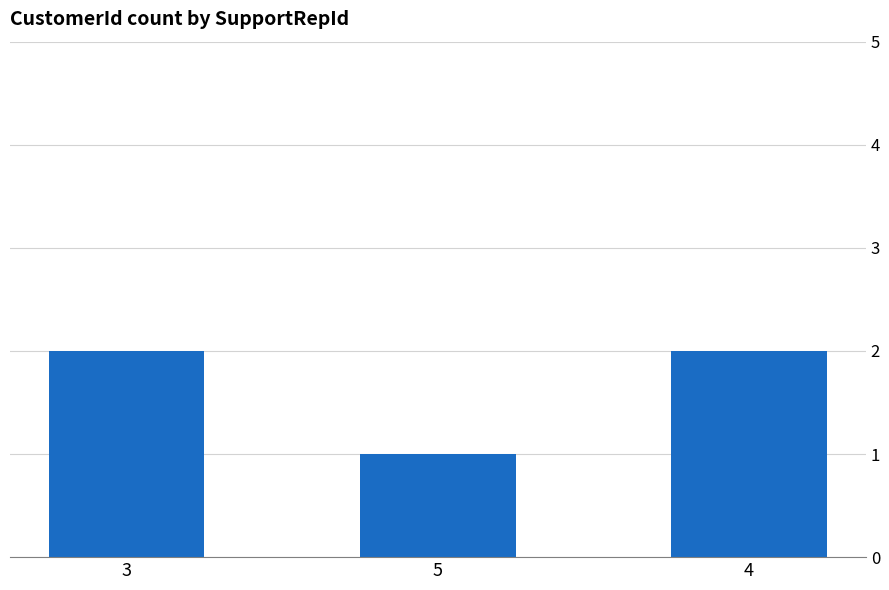

What is the difference between the second highest and minimum values?

1